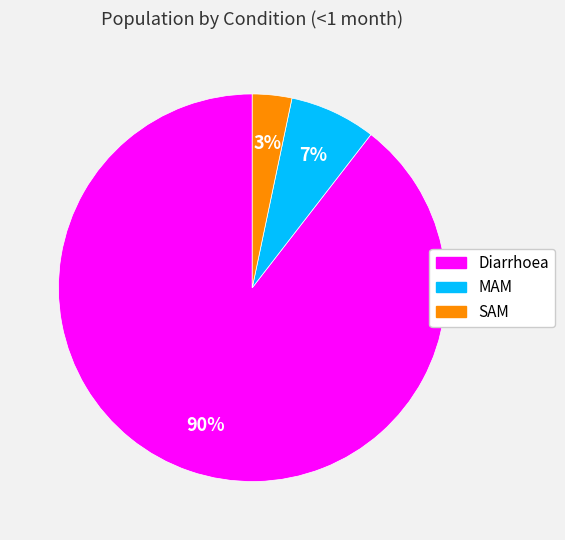

The Diarrhoea slice represents 99% of the pie. True or false?

False